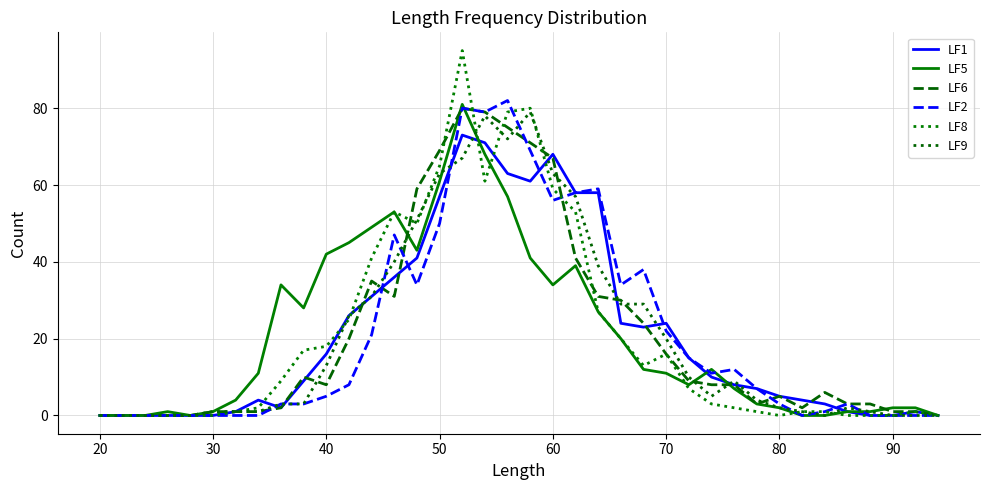

Reading left to right, transcribe all the data shown in this chart.

LF1: 0	0	0	0	0	0	1	4	2	9	16	26	31	36	41	57	73	71	63	61	68	58	58	24	23	24	15	10	8	7	5	4	3	1	0	0	1	0
LF5: 0	0	0	1	0	1	4	11	34	28	42	45	49	53	43	61	81	68	57	41	34	39	27	20	12	11	8	12	7	3	2	0	0	1	1	2	2	0
LF6: 0	0	0	0	0	1	1	1	2	10	8	20	35	31	59	69	80	79	75	71	67	41	31	30	24	16	9	8	8	3	5	2	6	3	3	1	1	0
LF2: 0	0	0	0	0	0	0	0	3	3	5	8	21	47	34	50	80	79	82	69	56	58	59	34	38	22	15	11	12	7	3	0	1	3	0	0	0	0
LF8: 0	0	0	0	0	0	1	2	9	17	18	25	41	53	50	65	95	61	79	80	59	53	27	20	13	16	7	3	2	1	0	1	1	0	0	0	1	0
LF9: 0	0	0	0	0	1	1	1	3	3	13	26	31	40	51	63	67	78	72	79	63	57	39	29	29	20	10	5	9	4	2	1	0	2	1	0	0	0